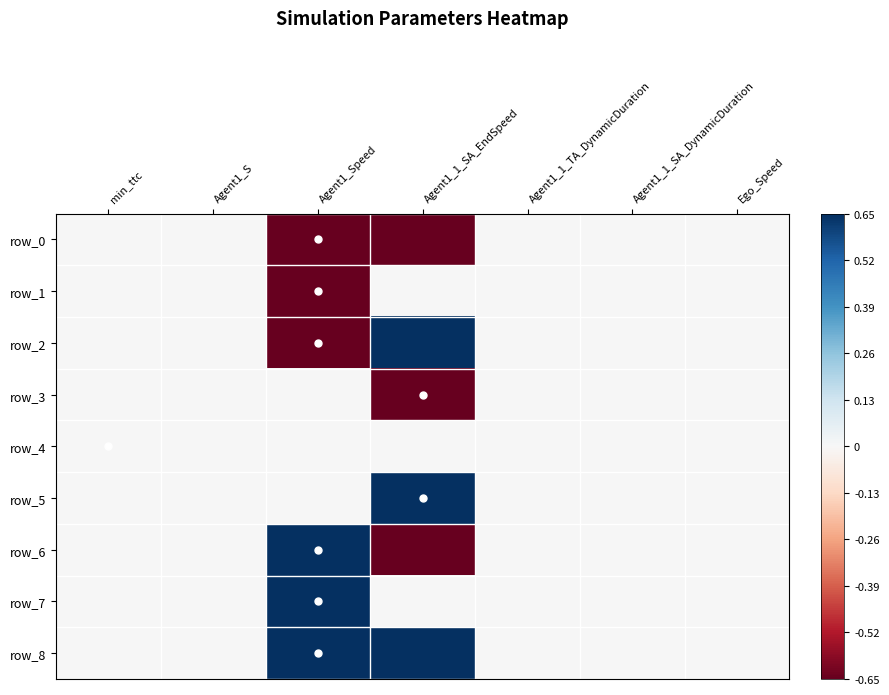

Where does the row_6 series first go above 0?

Agent1_Speed